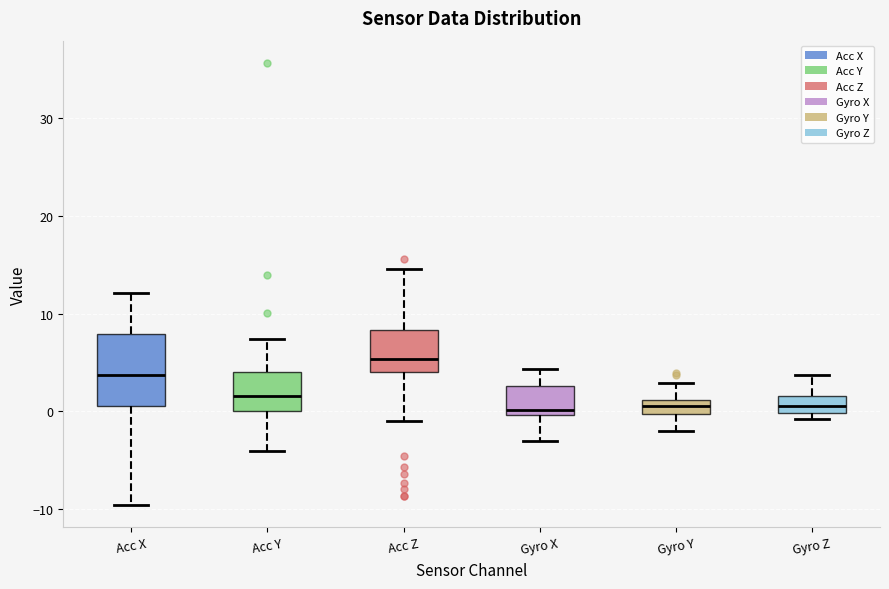

Where does the median line of the box for Gyro Z sit on the y-axis? The values are not printed on the chart, so give them approximately, as read against the axis.

1